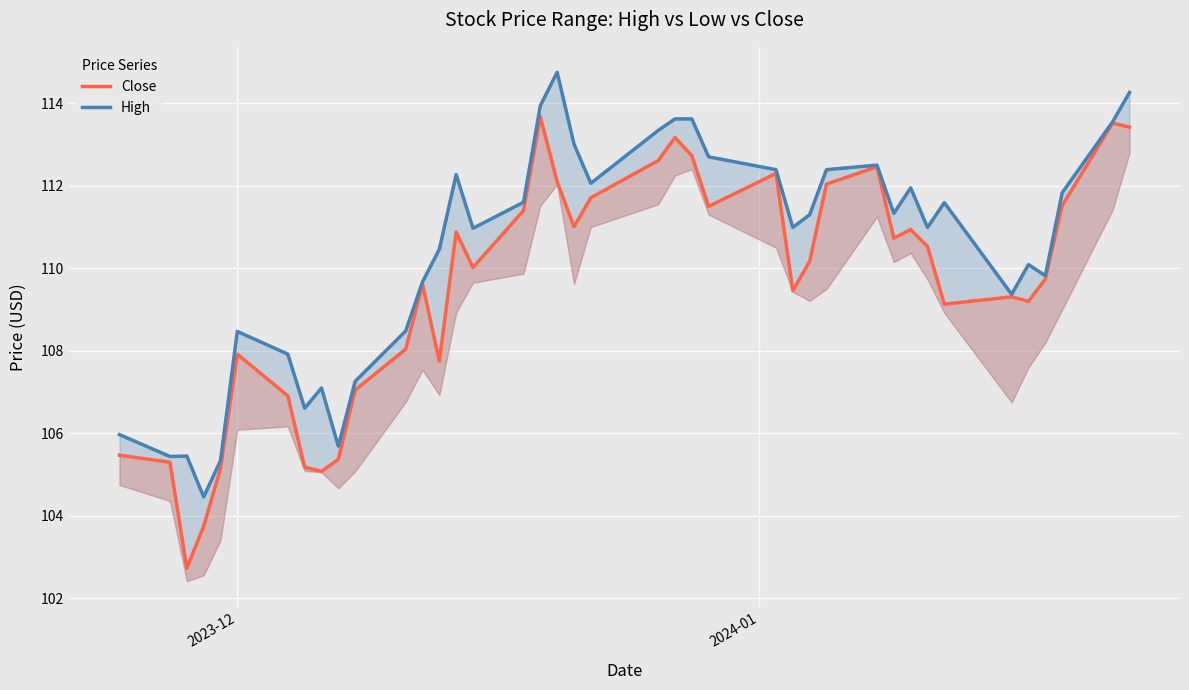

What is the lowest value of the High series?

104.5